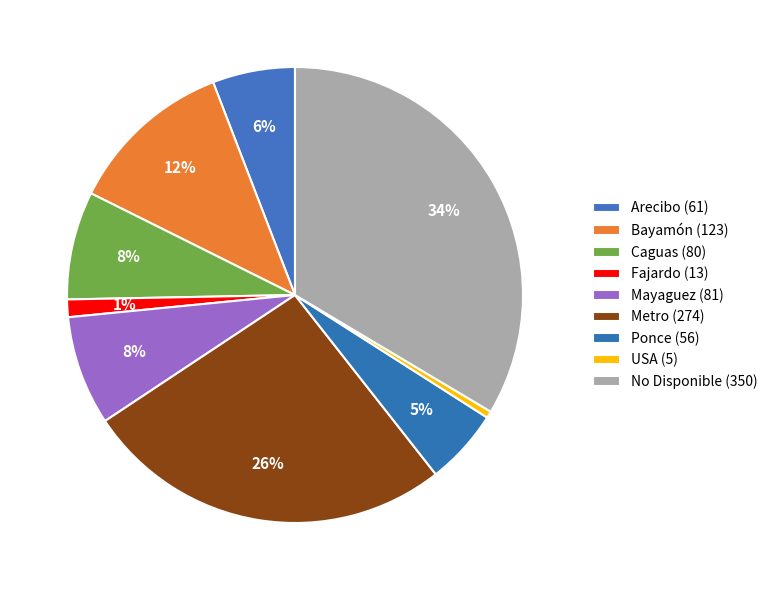

Is USA the majority of the pie?

No